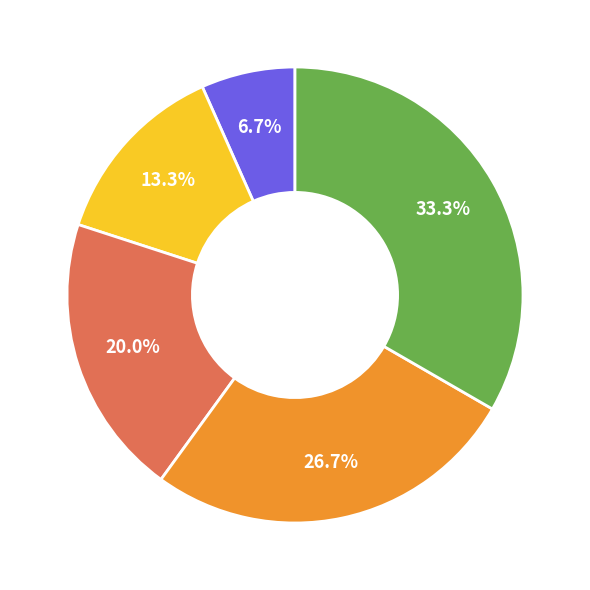

What is the largest slice in the pie chart?

bnj